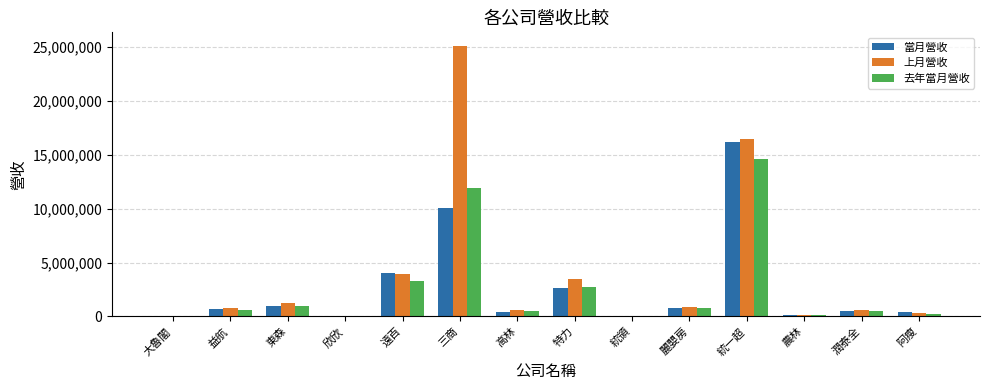

The 上月營收 series shows 4563883 at 特力. True or false?

False